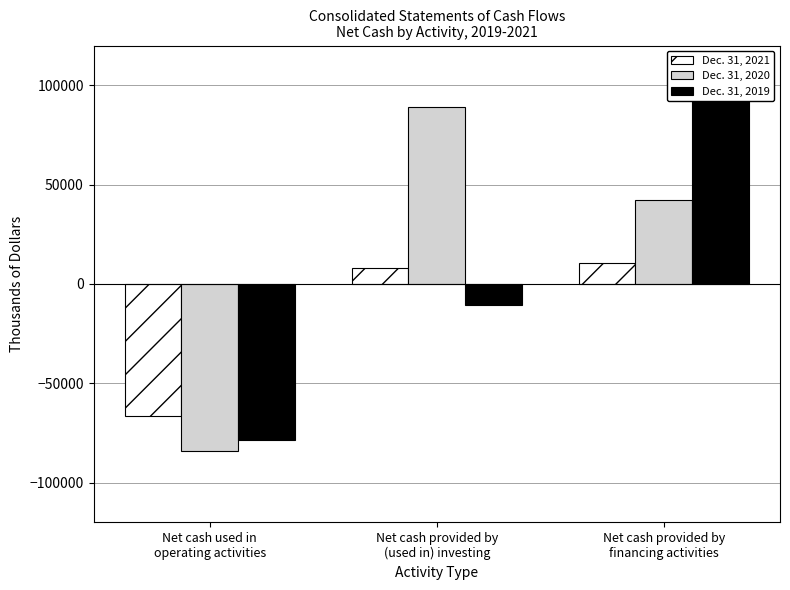

The value of Dec. 31, 2019 at Net cash provided by
(used in) investing is -15977. True or false?

False